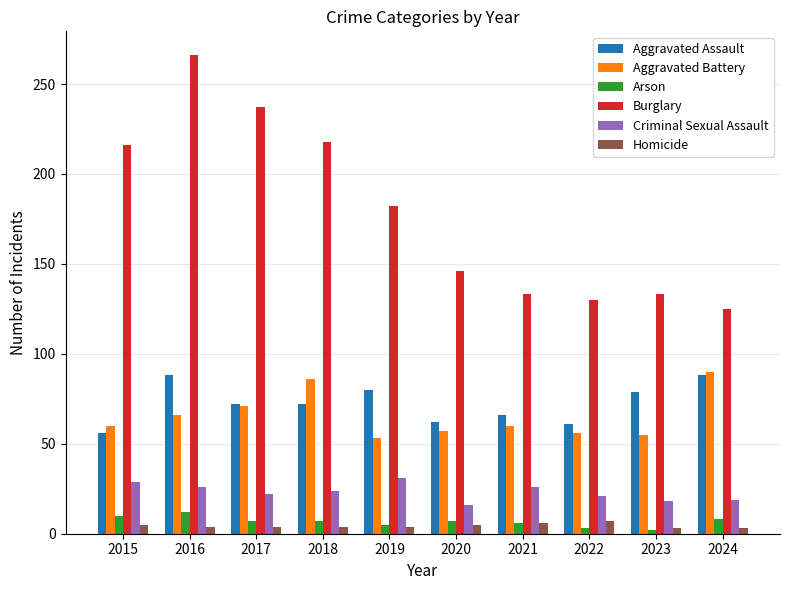

What is the spread (max minus min) of values at 2015?

211